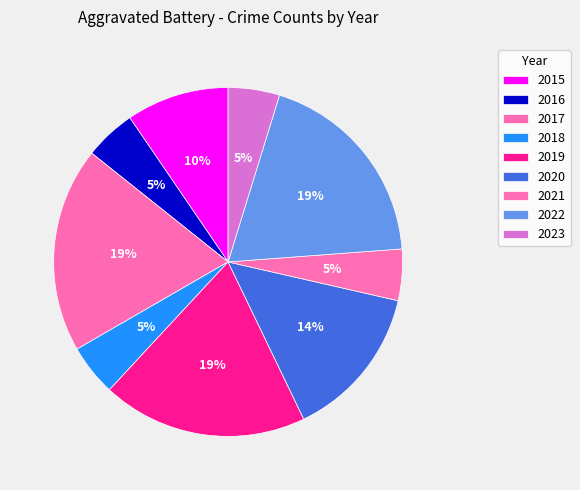

Count the number of slices in the pie.

9